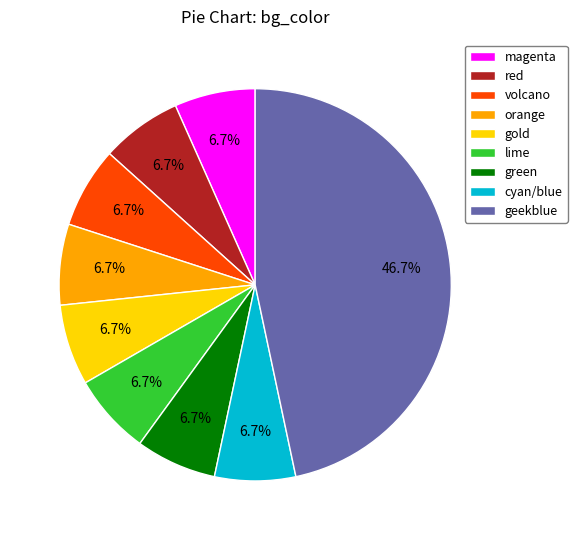

What is the ratio of the value at lime to the value at orange?

1.0